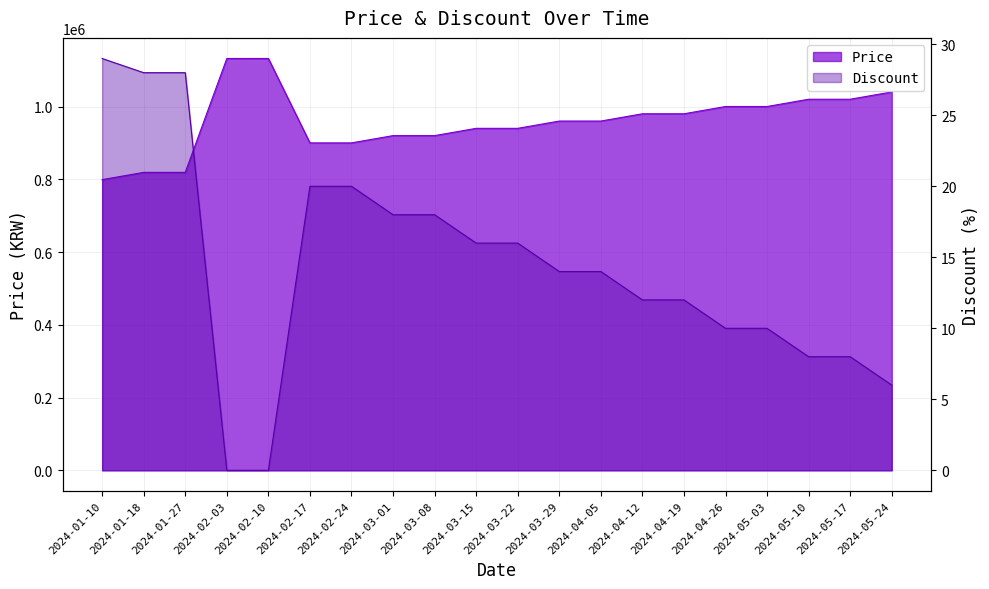

True or false: Price and Discount cross at least once.

False